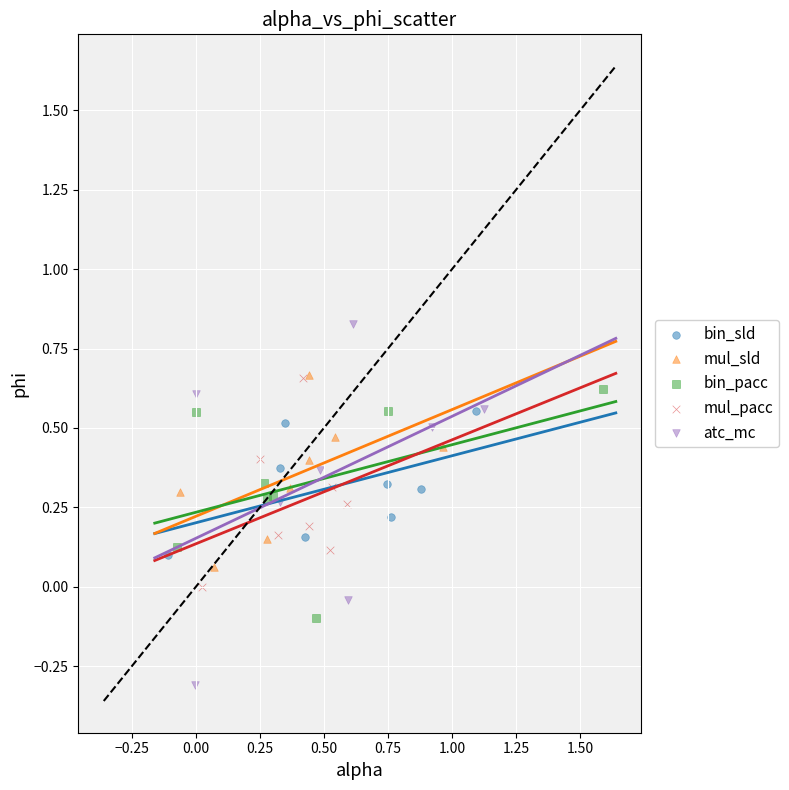

Which series contains the lowest Y value?

atc_mc